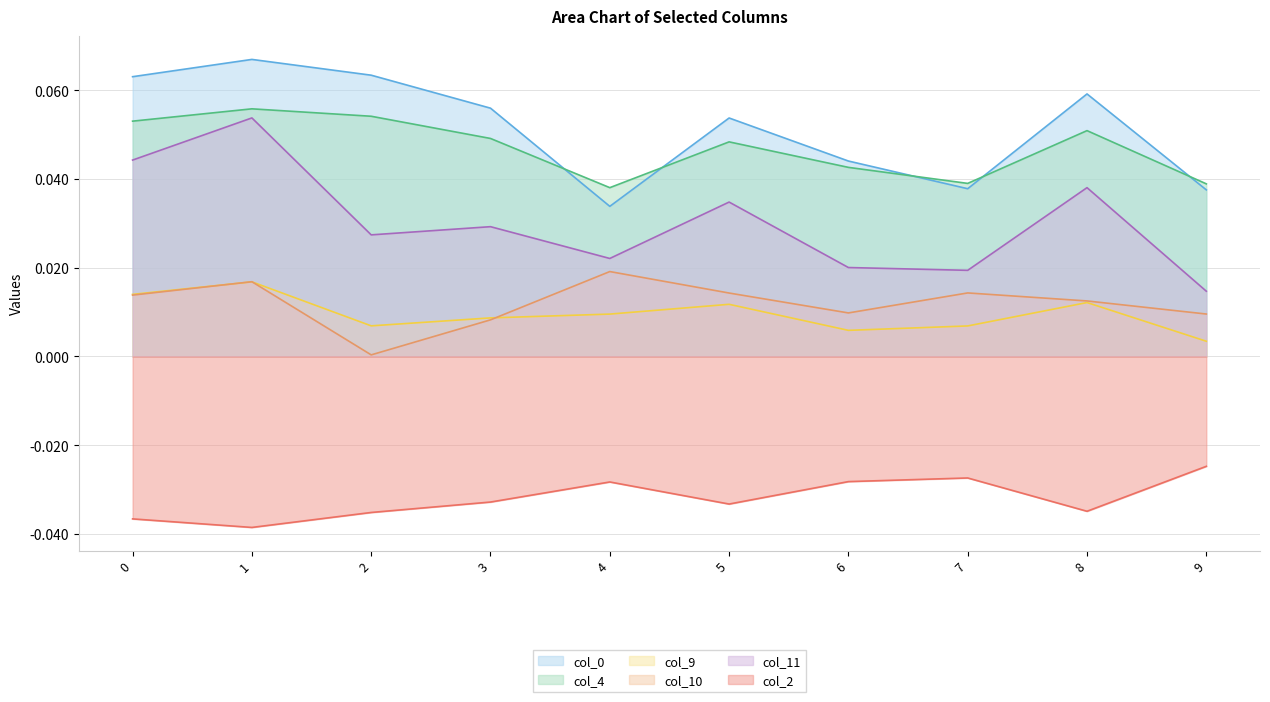

What is the sum of the col_0 values at 2 and 6?

0.1